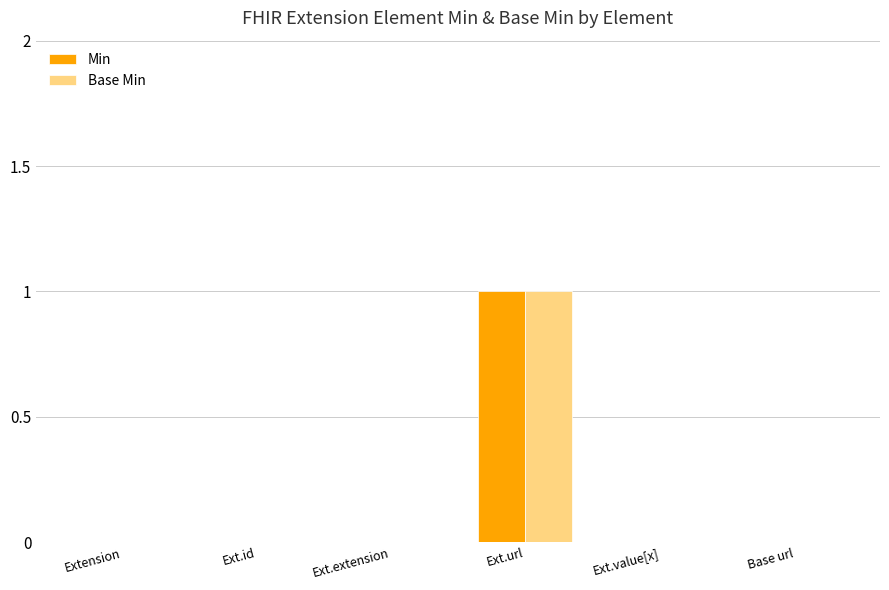

How many data points does each series have?

6